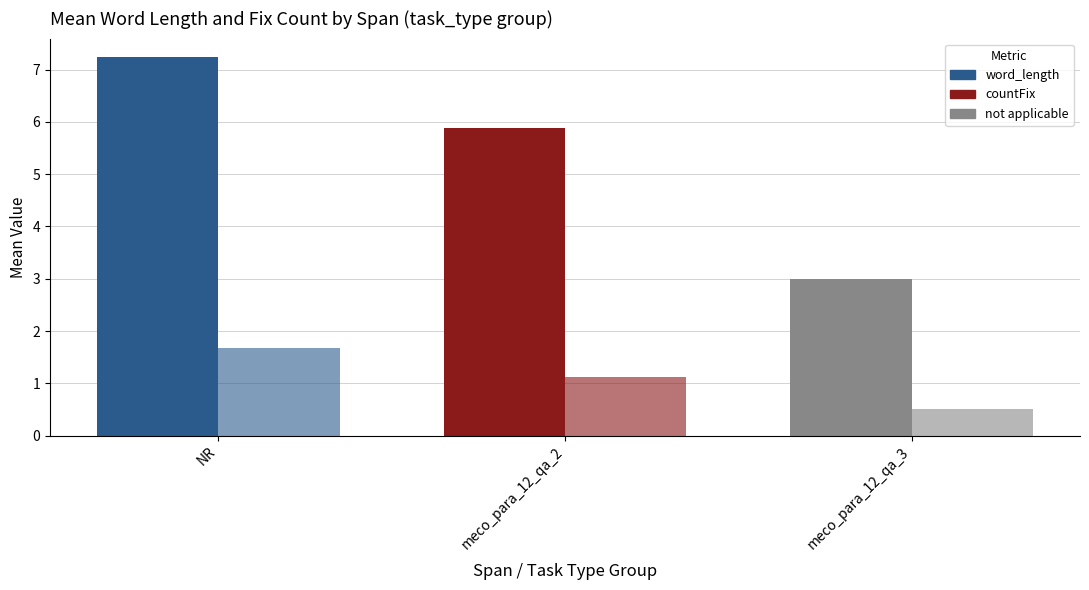

How many values in the countFix series exceed 1?

2